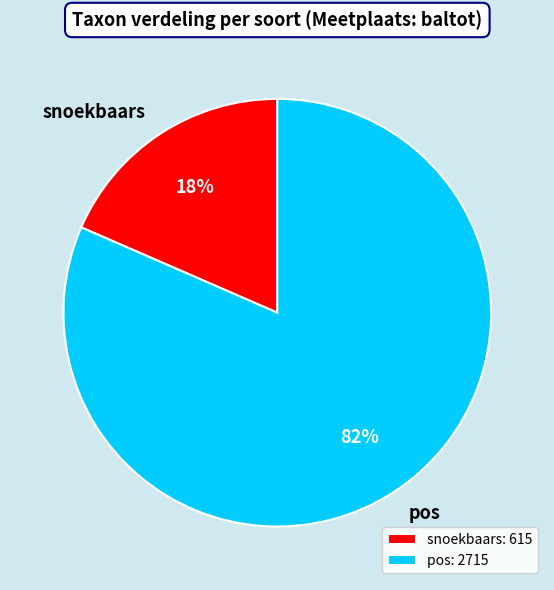

Combined, do snoekbaars and pos account for over 50%?

Yes